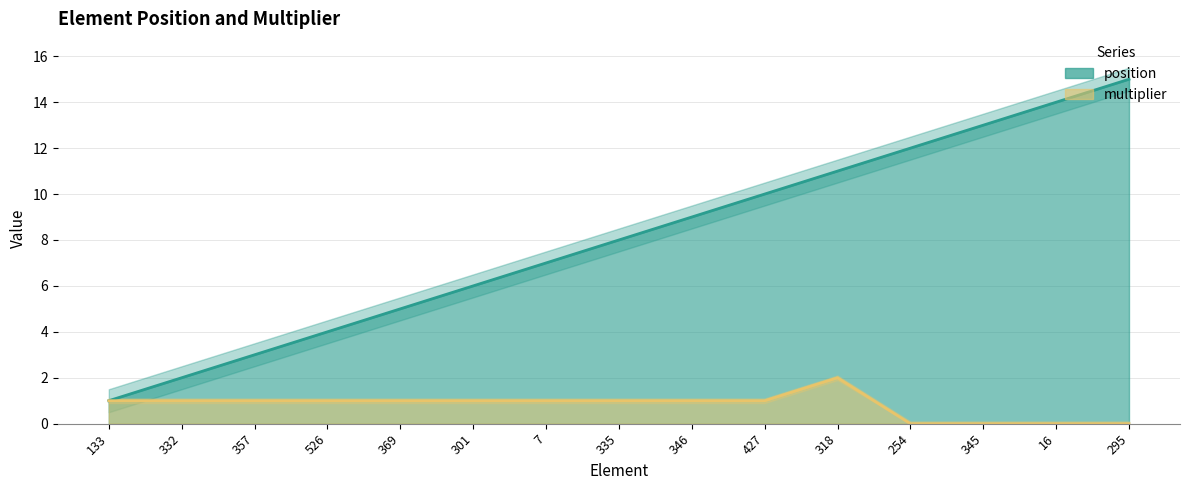

At which label does position reach its peak?

295